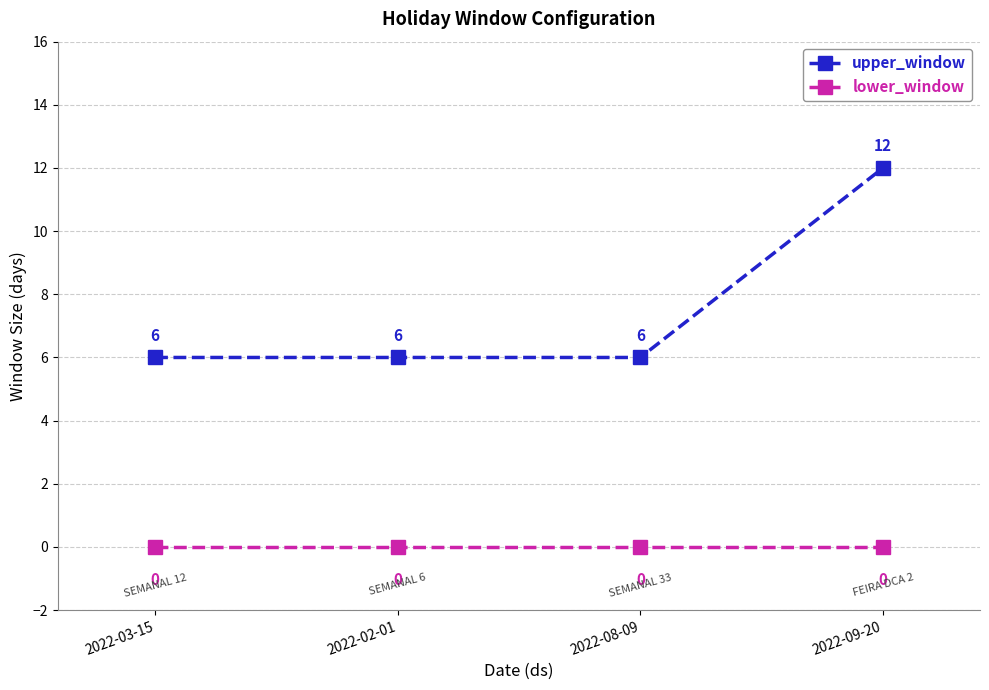

List the series in order of their peak value, highest first.

upper_window, lower_window